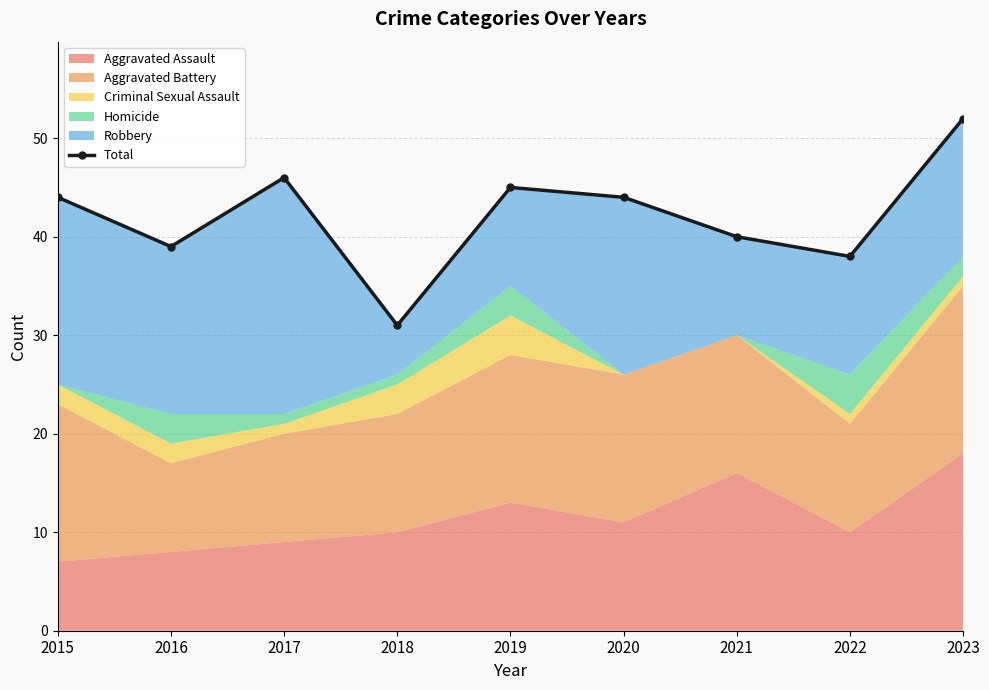

What is the ratio of the value at 2021 to the value at 2020?

0.9